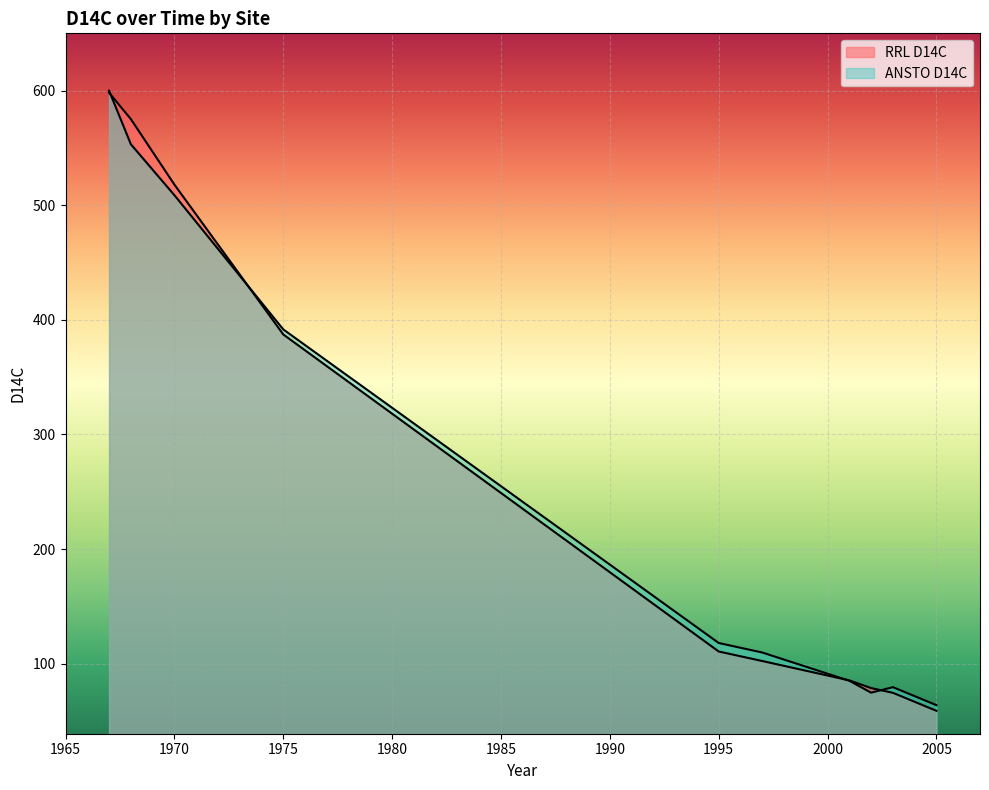

The value of ANSTO D14C at 2005 is 38.8. True or false?

False